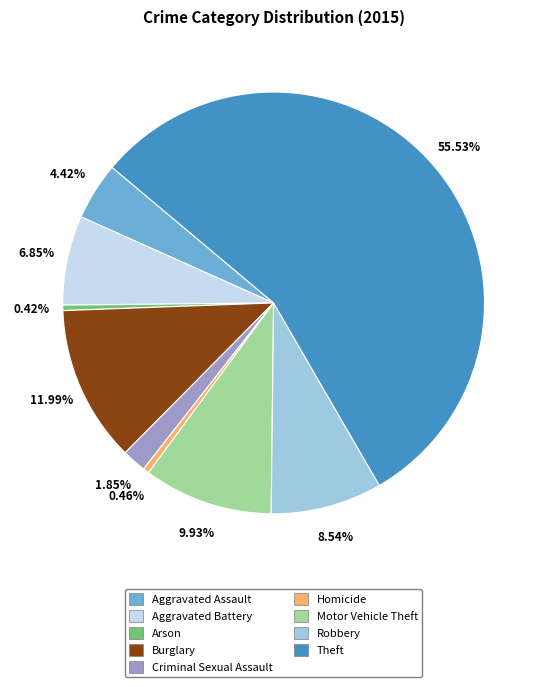

To the nearest percent, what is the difference between the Aggravated Battery and Homicide slice percentages?

6%